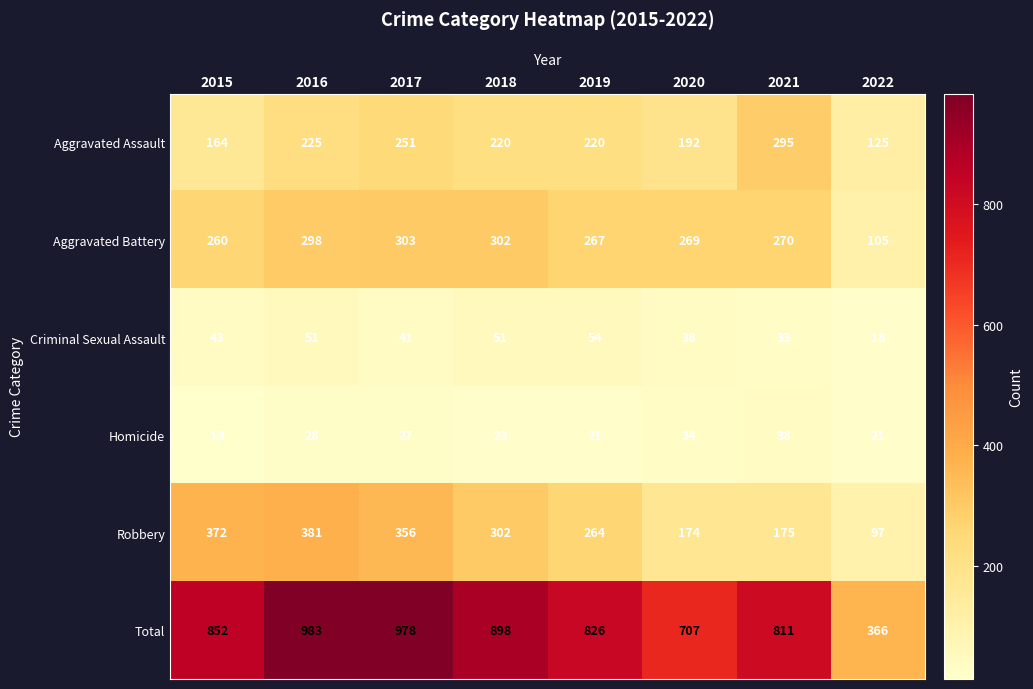

True or false: Criminal Sexual Assault has a value of 51 at 2018.

True